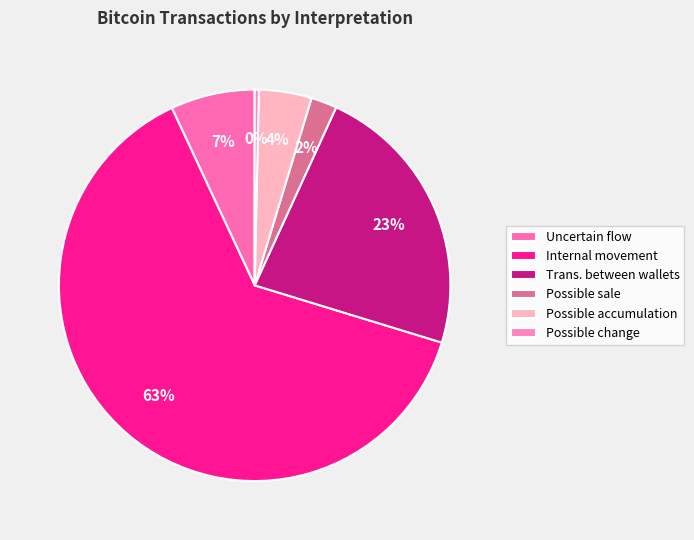

Does Uncertain flow represent more than half of the total?

No